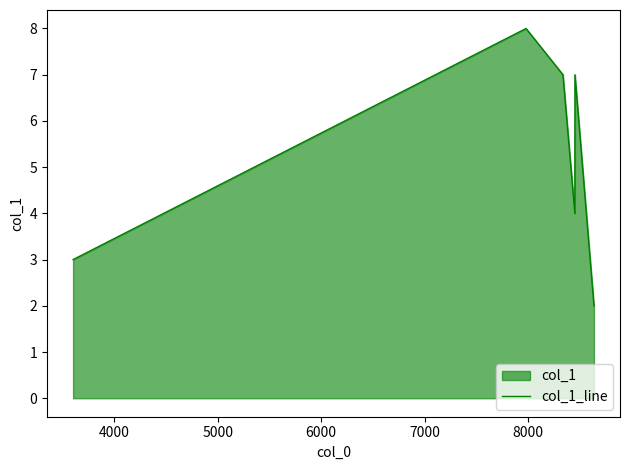

What is the smallest value displayed?

2